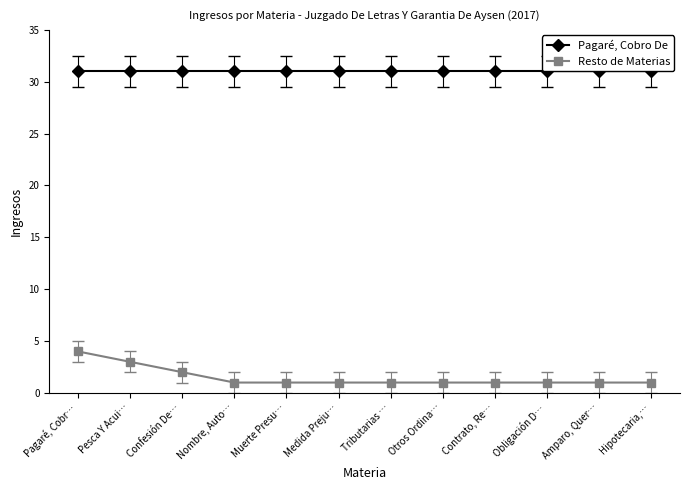

At which label is Resto de Materias closest to 2?

Confesión De…